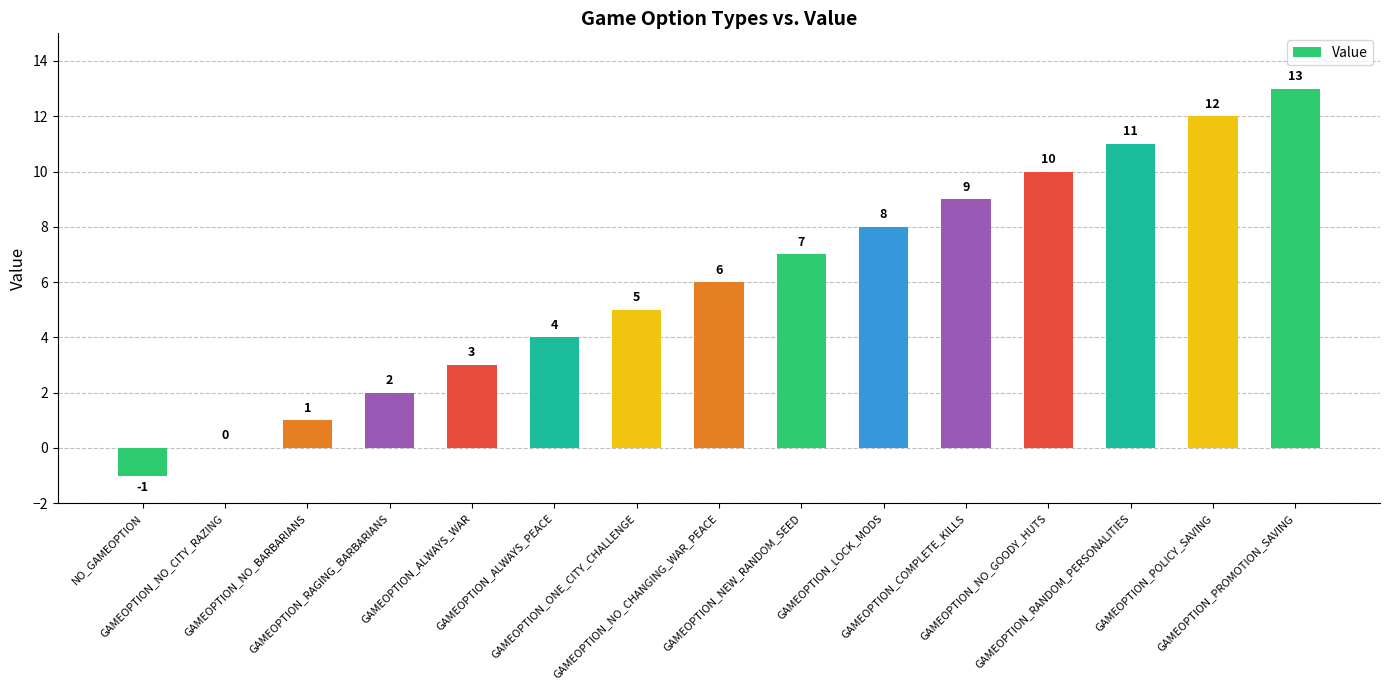

Read the value at GAMEOPTION_COMPLETE_KILLS, to the nearest 5.

10